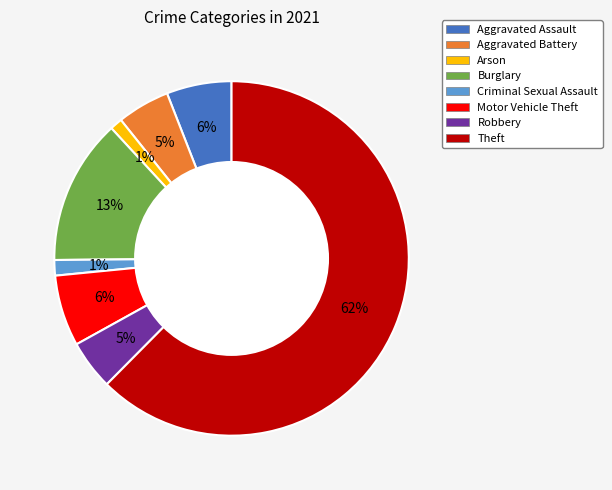

To the nearest percent, what is the average slice percentage?

12%